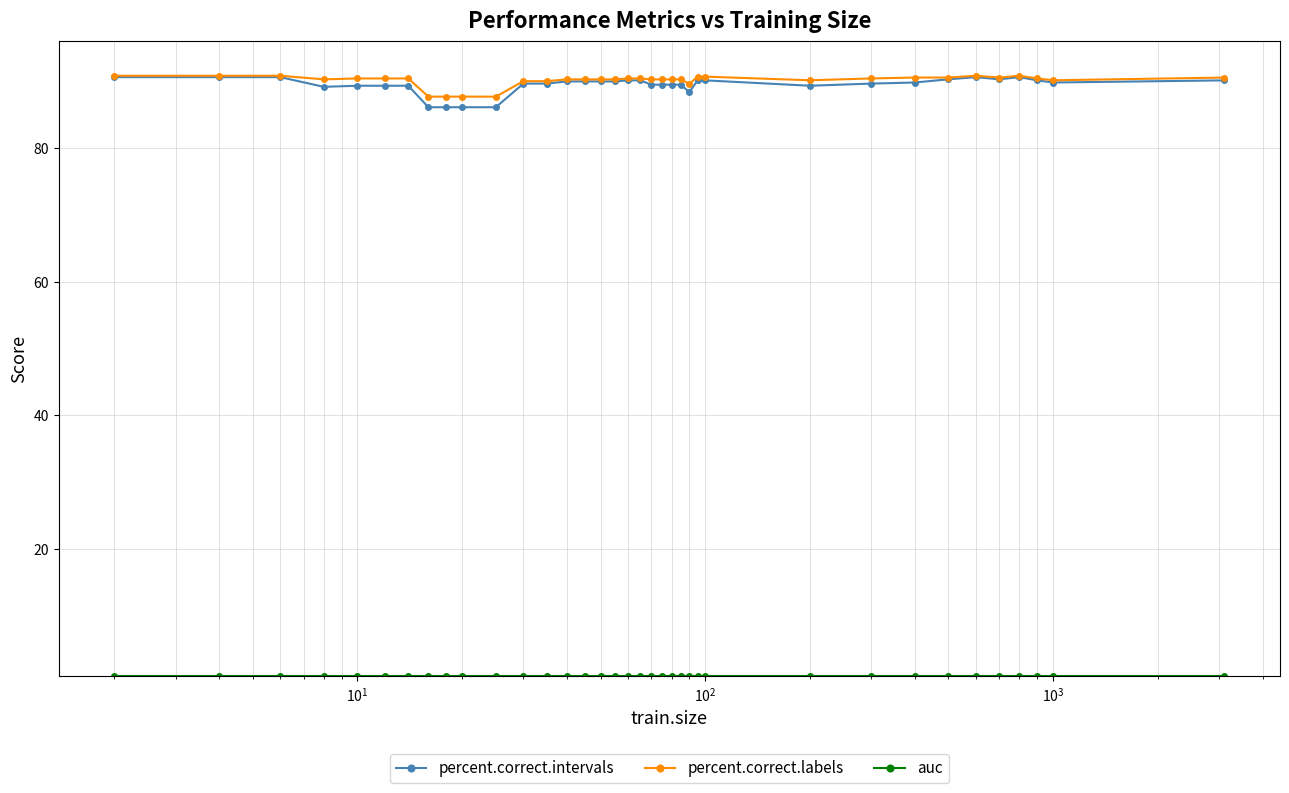

What is the greatest value displayed?

90.9